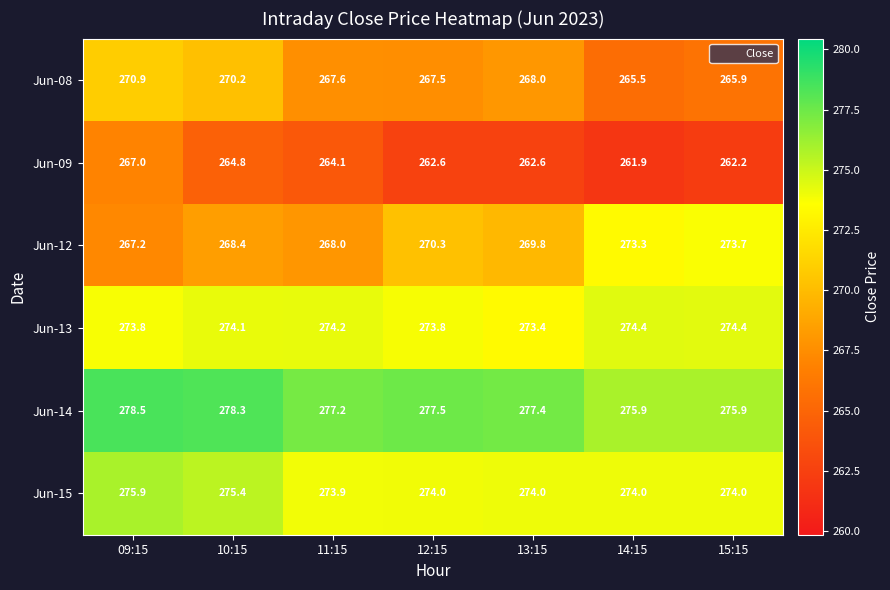

Which category has the highest value across all series?

09:15